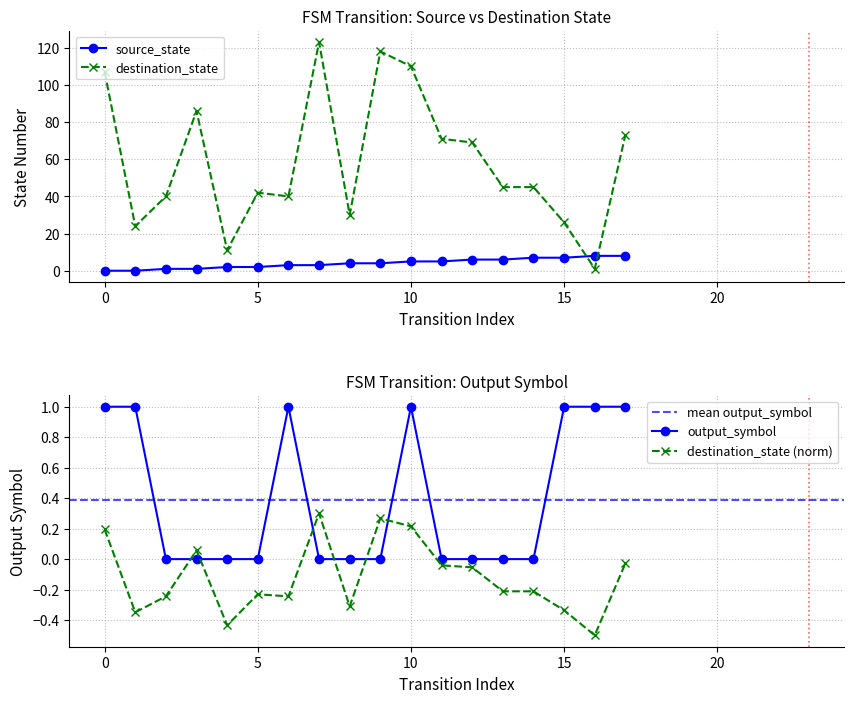

The value of source_state at 12 is 2. True or false?

False